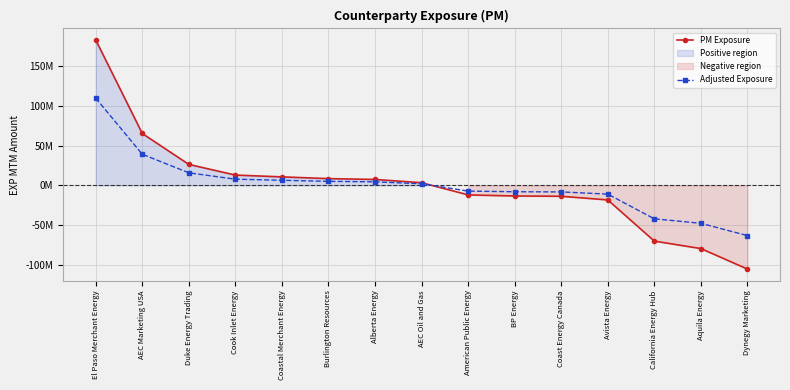

True or false: PM Exposure has more than 1 interior local peaks.

False